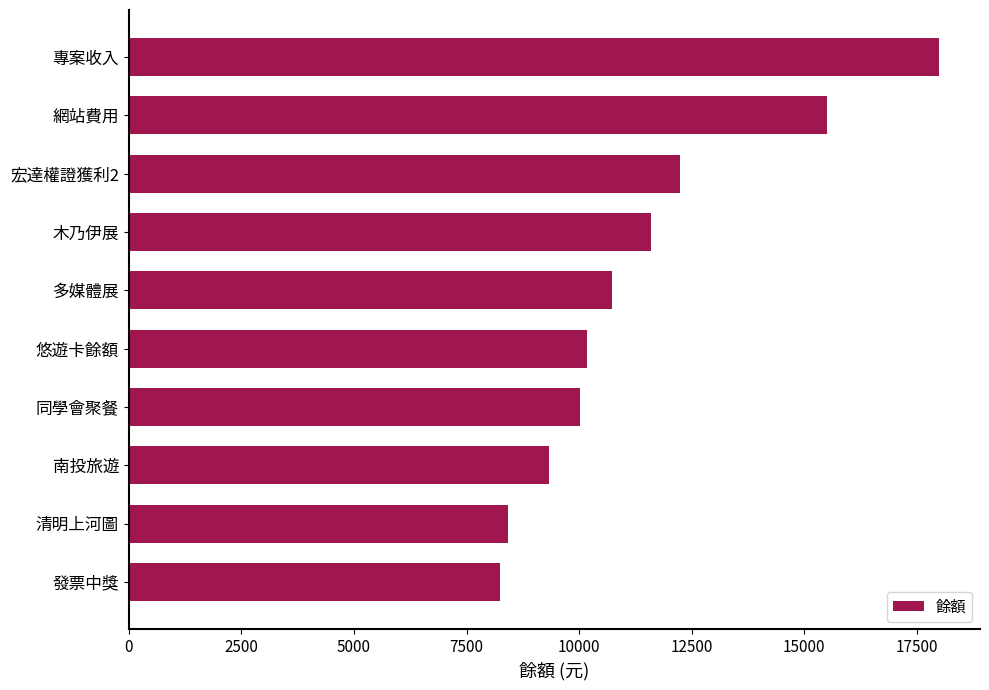

Where is the data nearest to the value 13119?

宏達權證獲利2